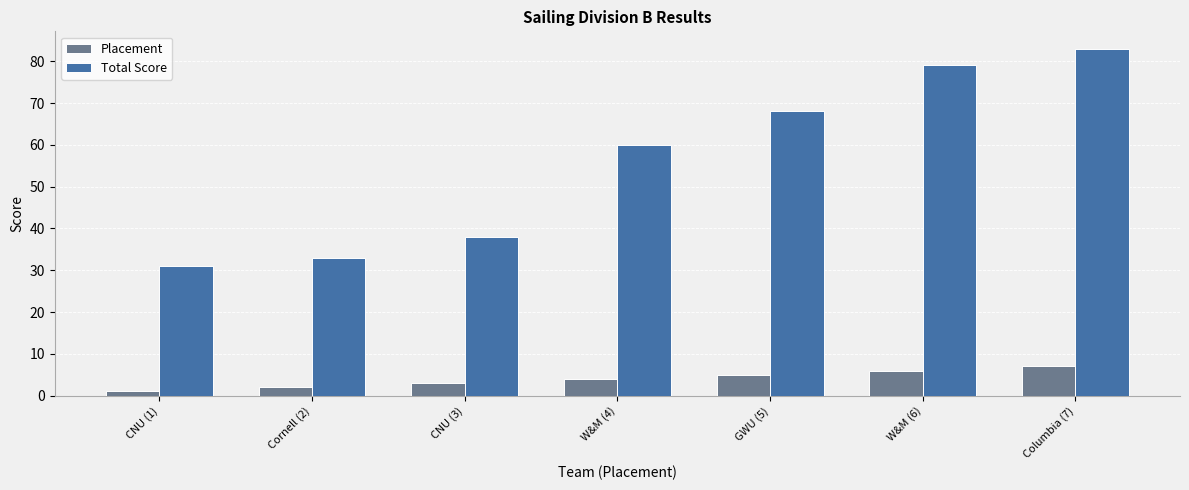

Which category has the highest value across all series?

Columbia (7)